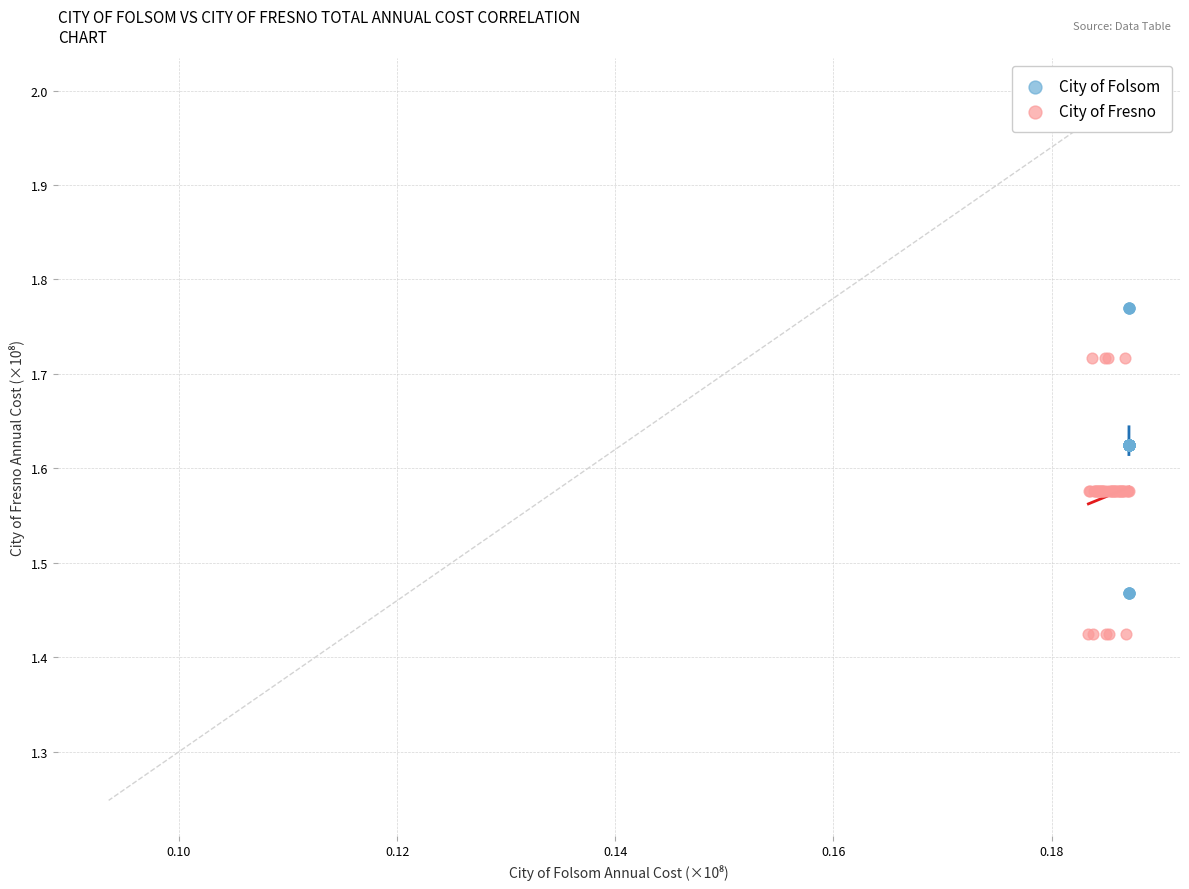

Which series reaches the minimum Y coordinate?

City of Fresno